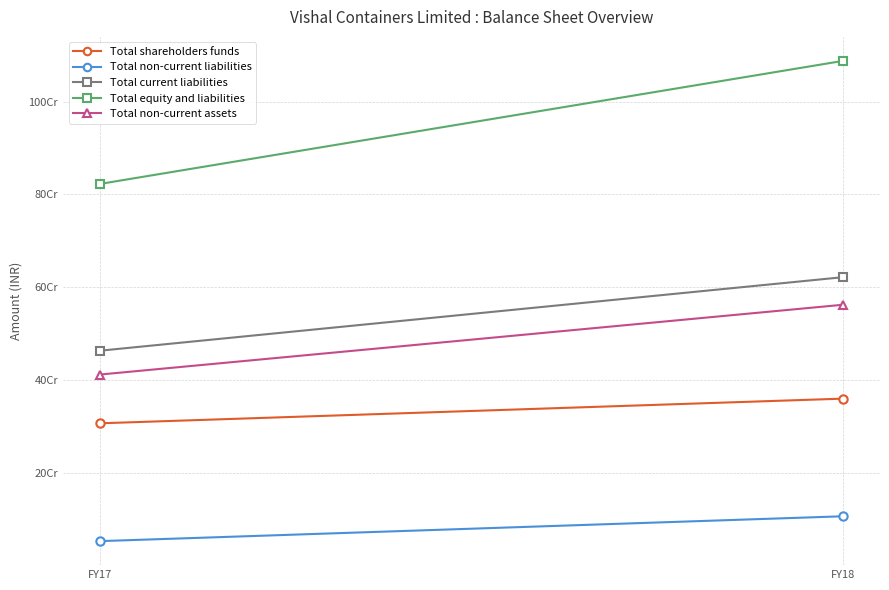

What is the total value across all series at FY18?

2737918681